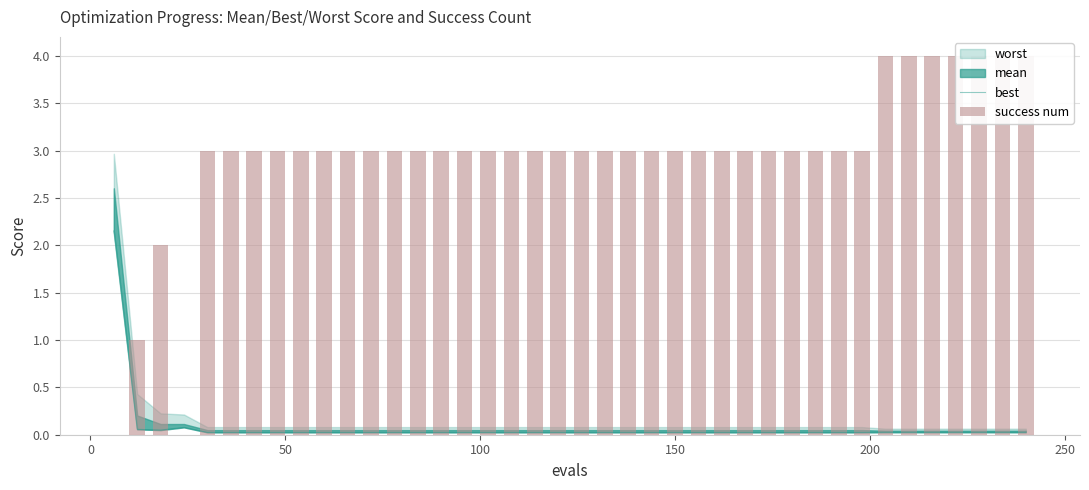

How many success num values are between 3 and 4?

36